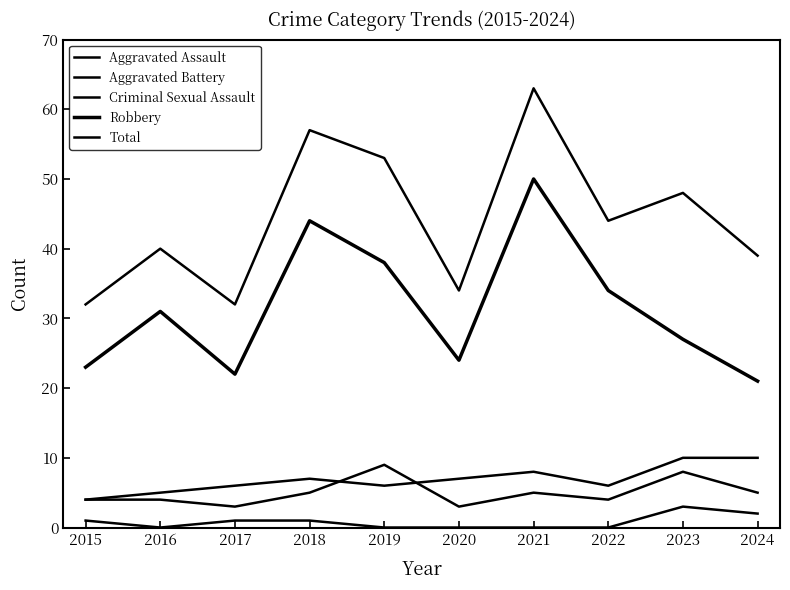

How many values in the Total series are below 44?

5